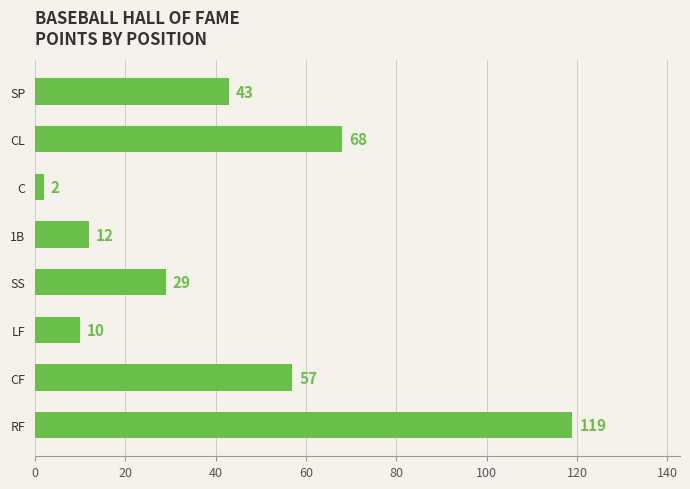

Where is the data nearest to the value 60?

CF